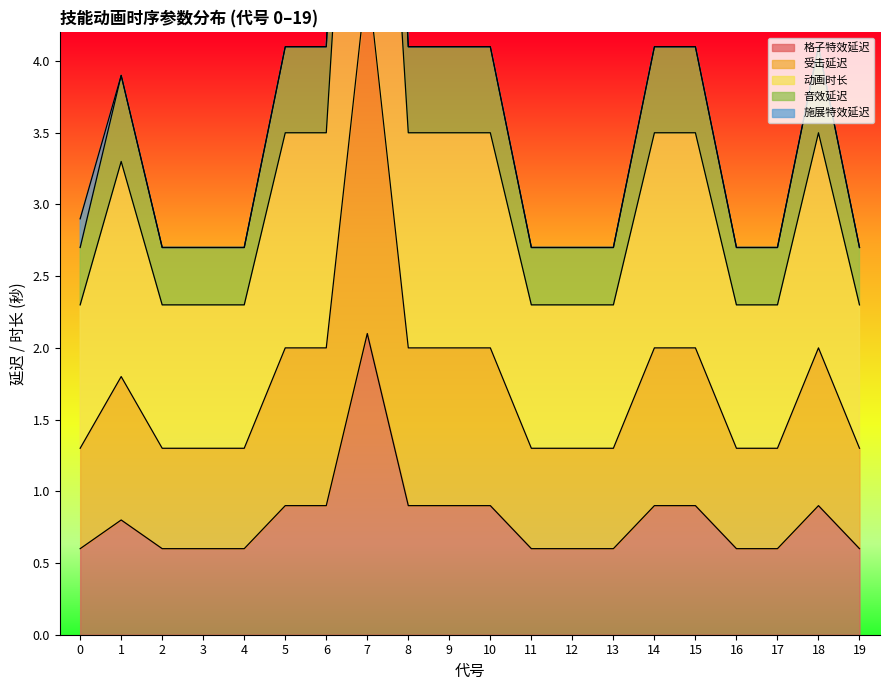

The value of 格子特效延迟 at 16 is 0.6. True or false?

True